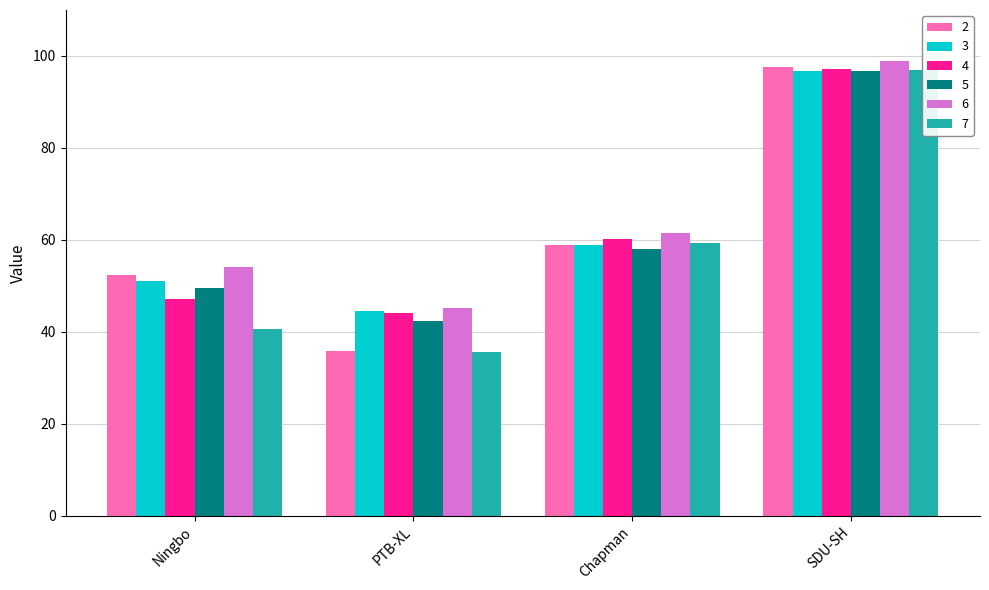

At which category is the sum across all series the highest?

SDU-SH